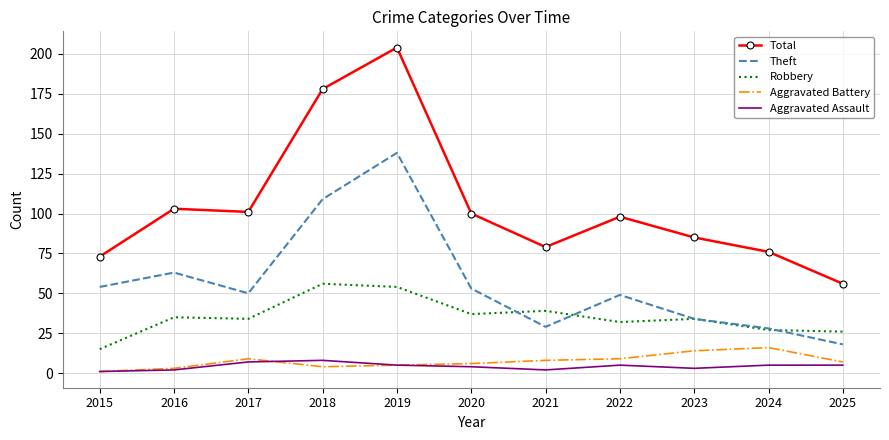

Which series has the largest total across all categories?

Total